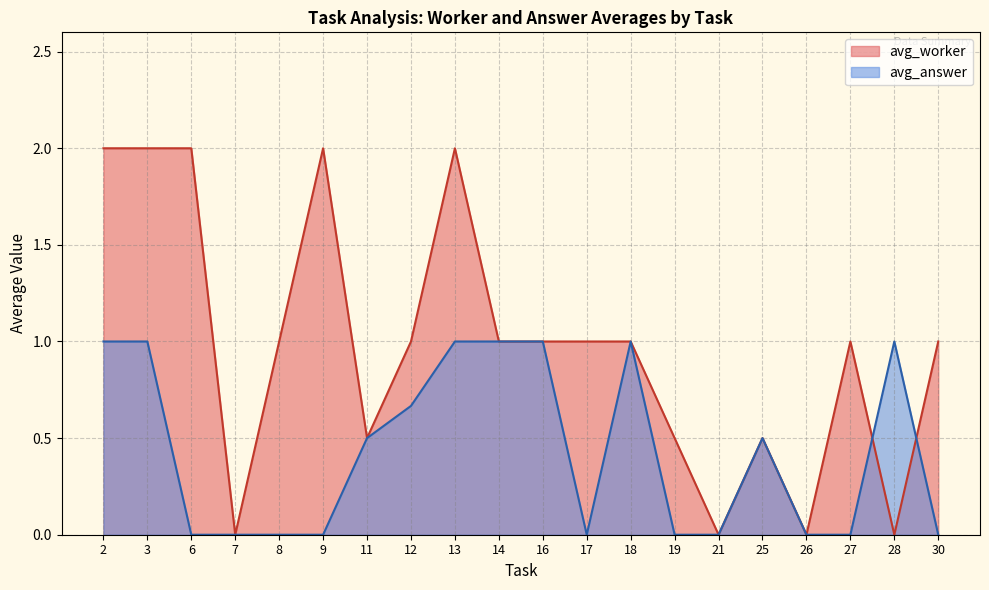

Which series changed the most between 17 and 18?

avg_answer